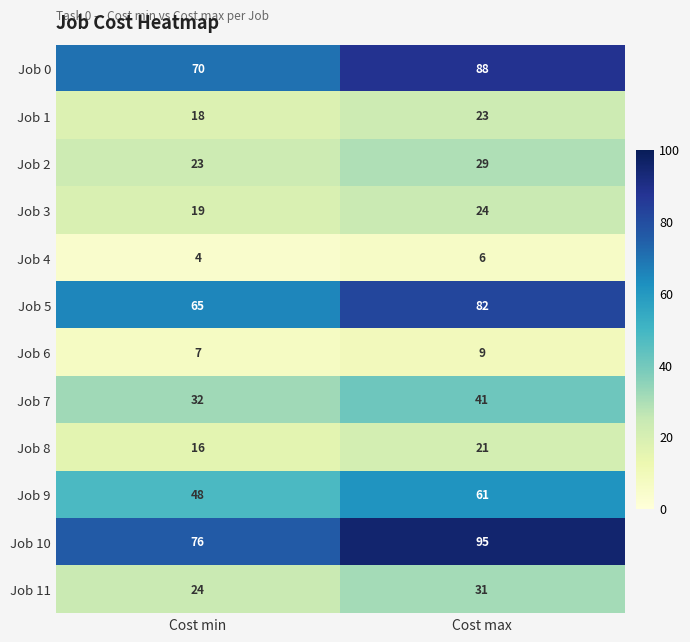

List the series in order of their peak value, highest first.

Job 10, Job 0, Job 5, Job 9, Job 7, Job 11, Job 2, Job 3, Job 1, Job 8, Job 6, Job 4